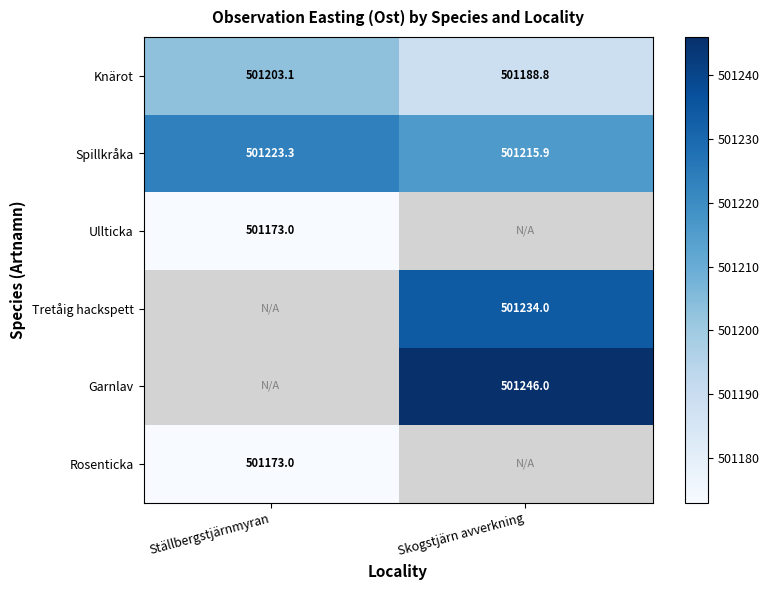

At which label is Knärot closest to 501195?

Skogstjärn avverkning